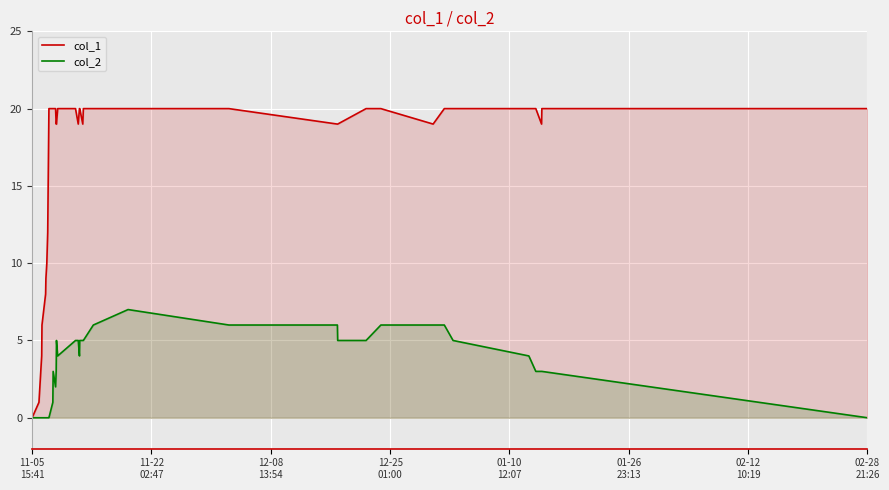

Which series has the largest total across all categories?

col_1